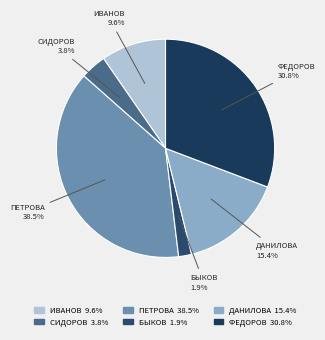

To the nearest percent, what is the difference between the largest and smallest slice percentages?

37%